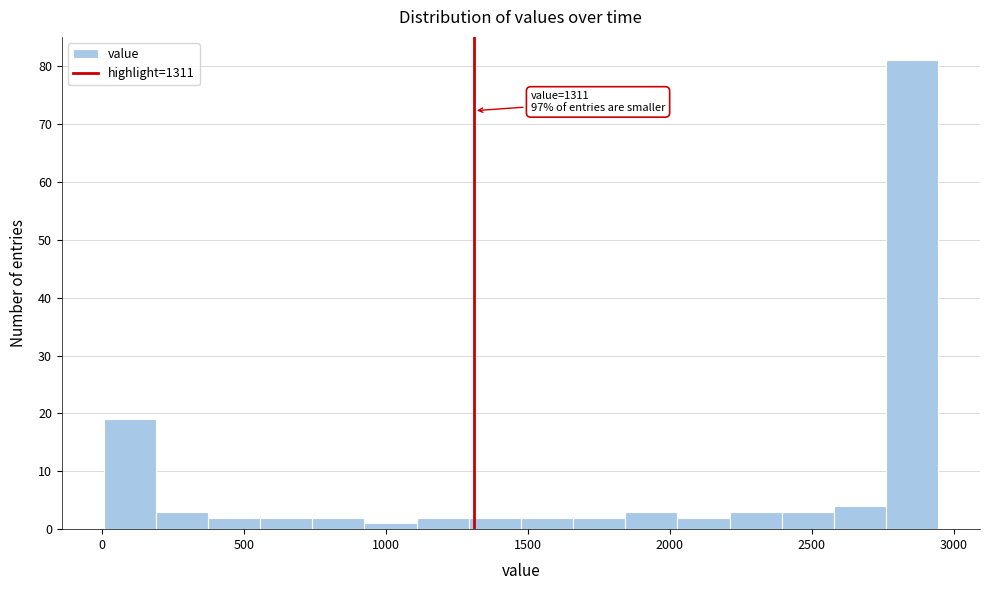

Read against the x-axis, roughly where is the centre of the tallest bar?

2850